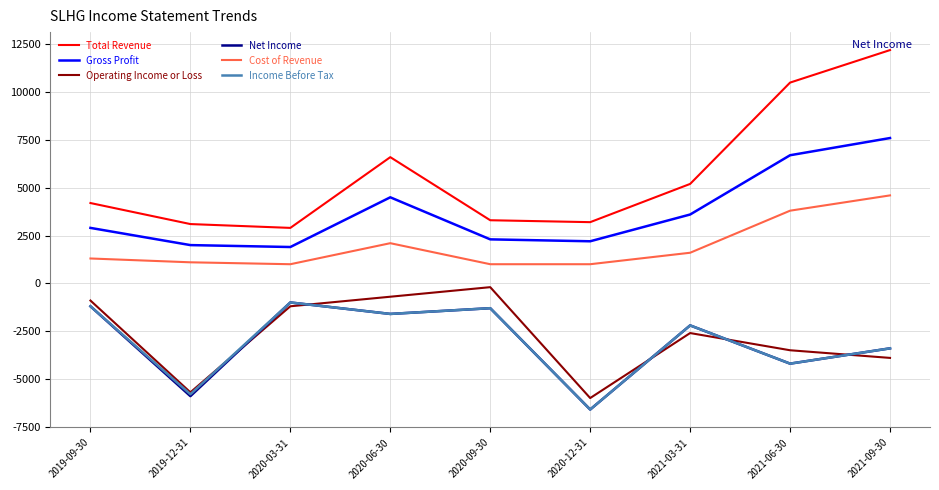

Which label corresponds to the smallest value in the chart?

2020-12-31